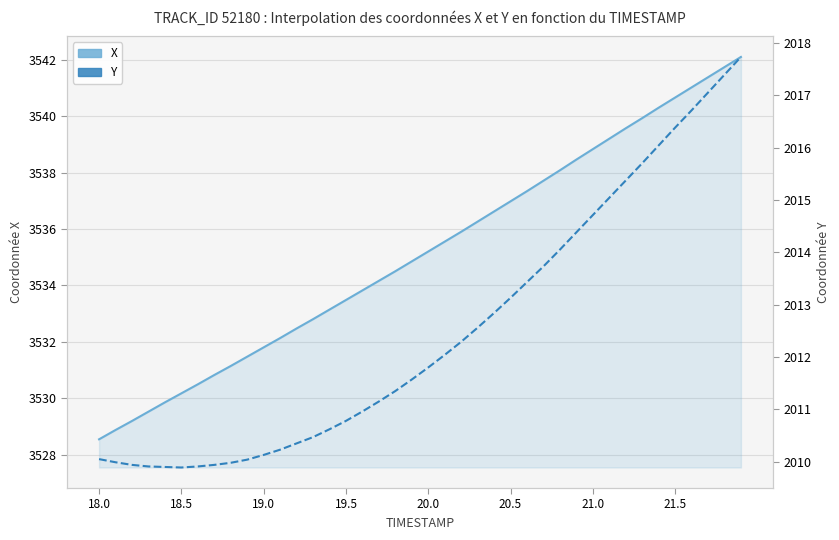

True or false: X has more than 1 points higher than both neighbors.

False